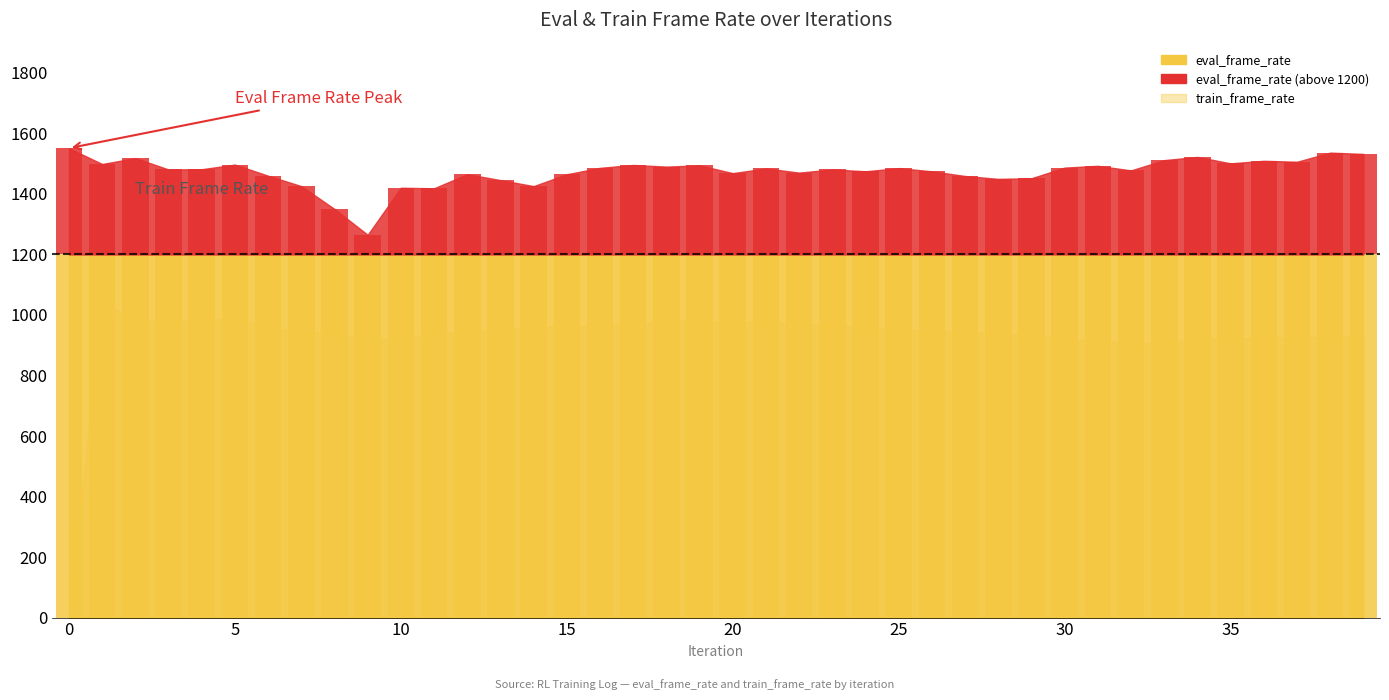

Are the bars grouped side by side (vs. stacked)?

Yes